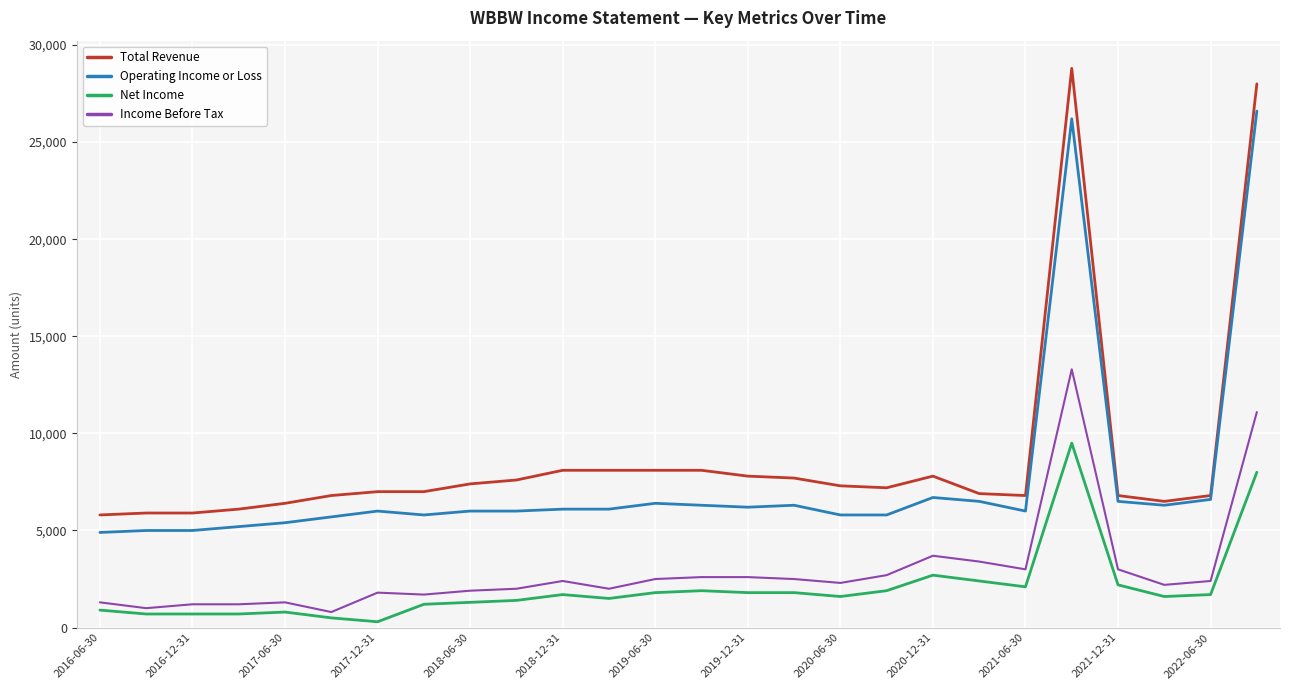

What is the average value of the Income Before Tax series?

2919